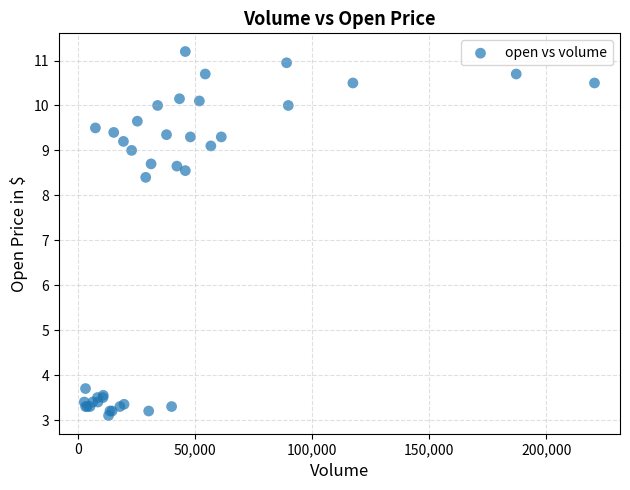

What Y value in the scatter plot is closest to 7?

8.4